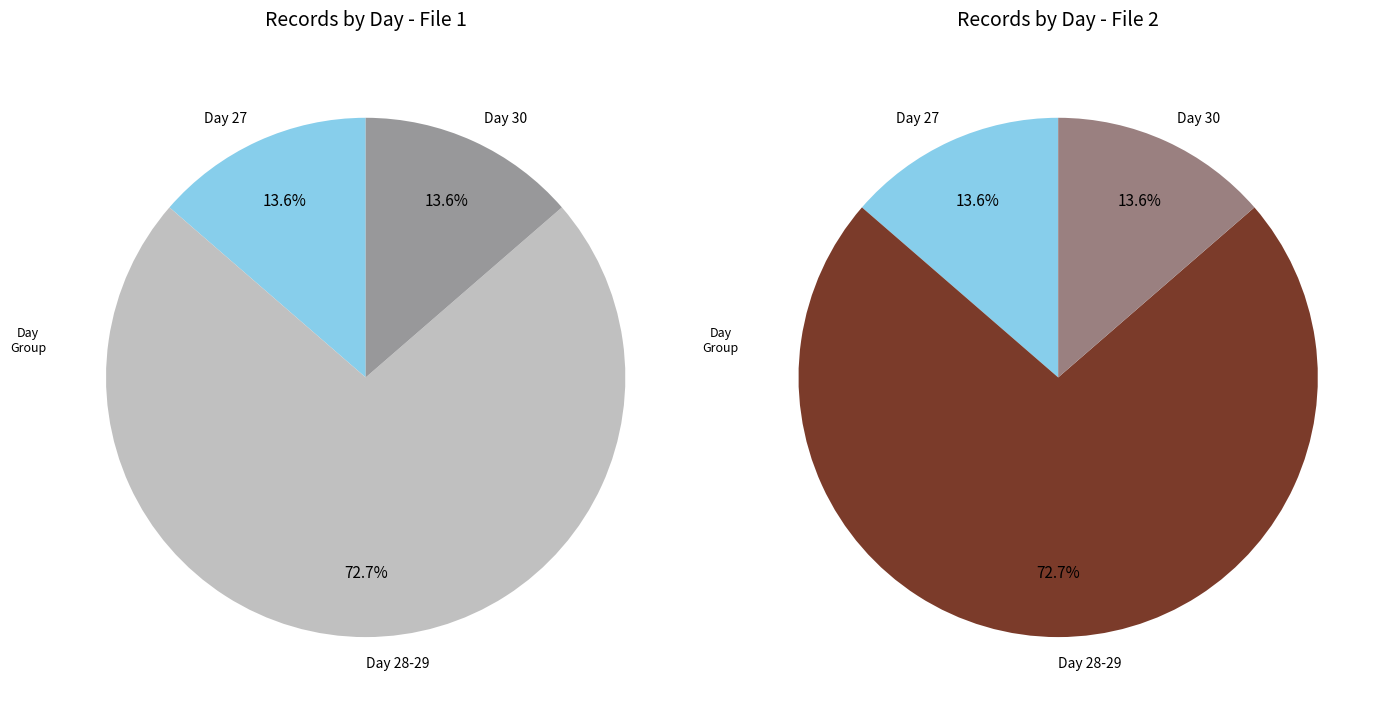

True or false: day 30 accounts for 23% of the total.

False